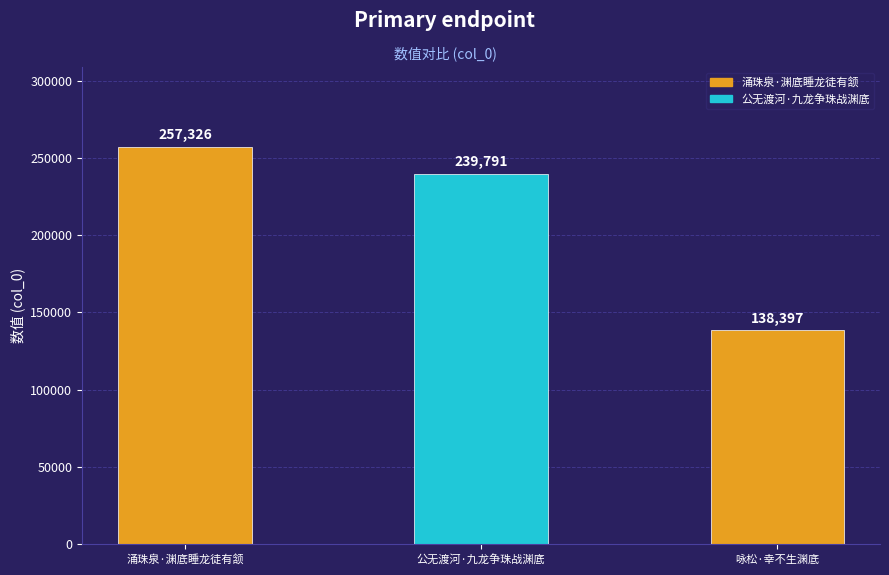

Rank the categories by value from lowest to highest.

咏松·幸不生渊底, 公无渡河·九龙争珠战渊底, 涌珠泉·渊底睡龙徒有颔